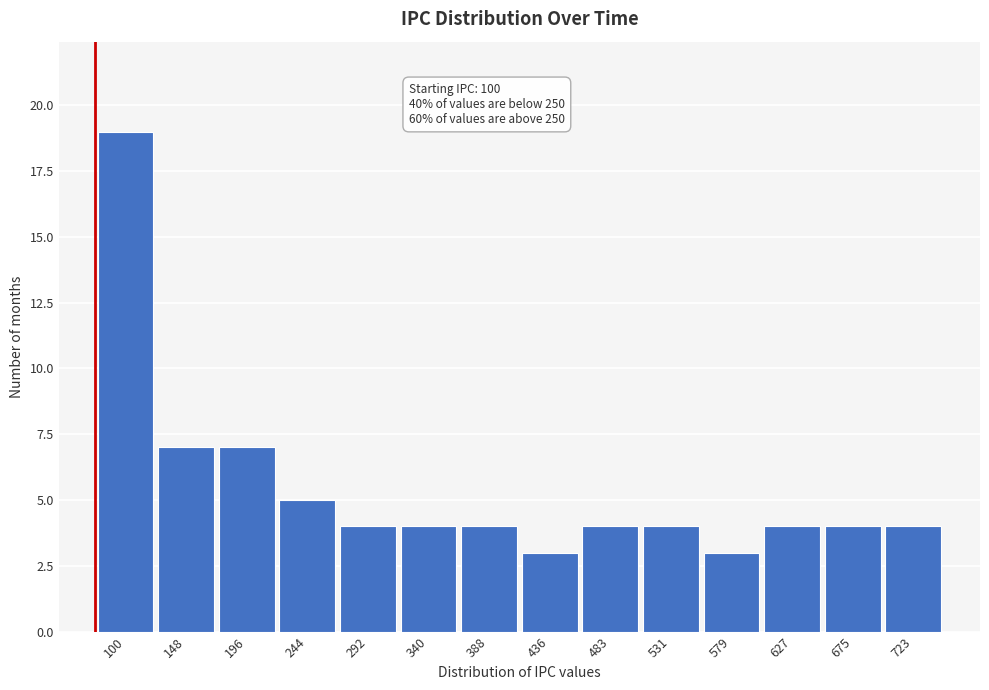

Reading left to right, extract all data points from this chart.

100=19	148=7	196=7	244=5	292=4	340=4	388=4	436=3	483=4	531=4	579=3	627=4	675=4	723=4